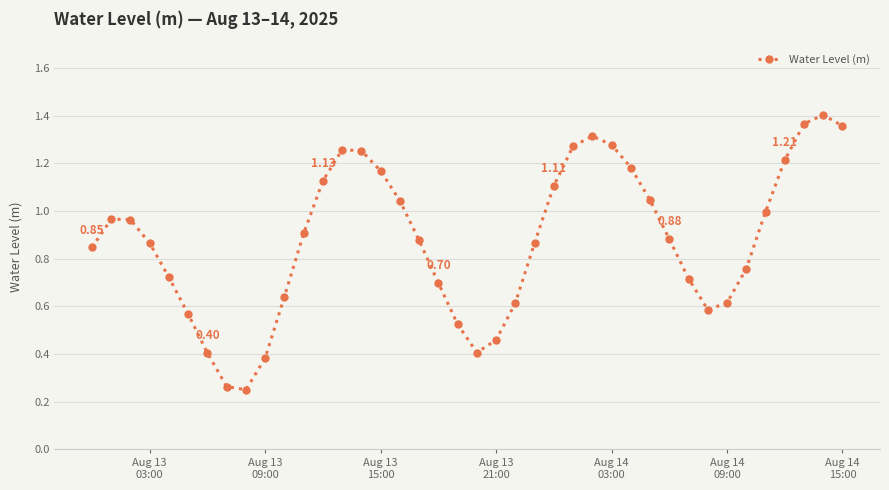

What is the sum of all values?

35.1